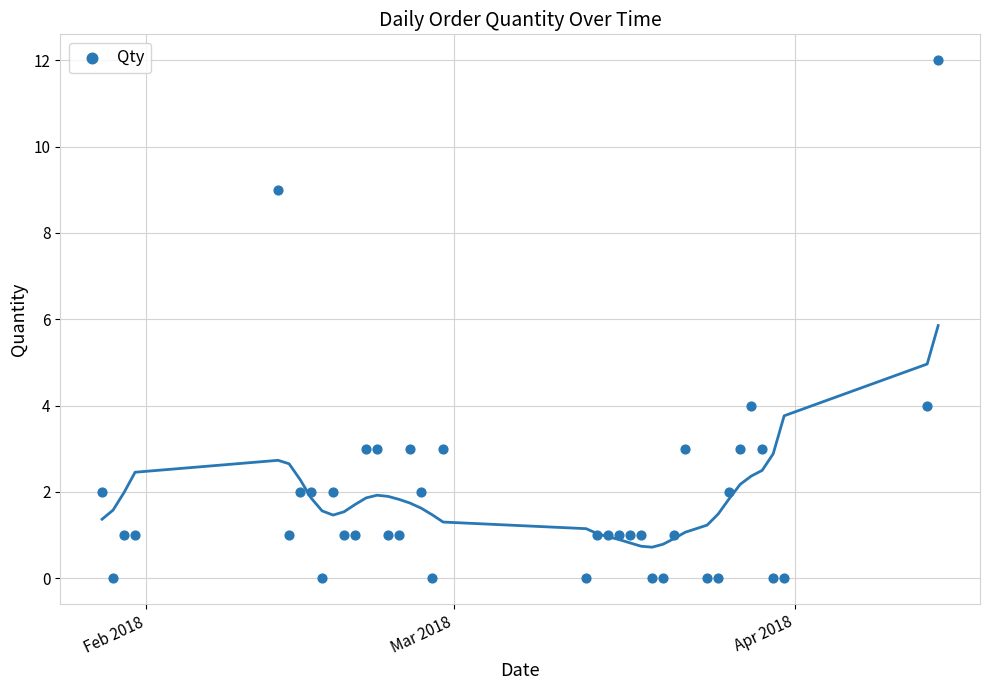

What is the range of X values (max minus min)?

76